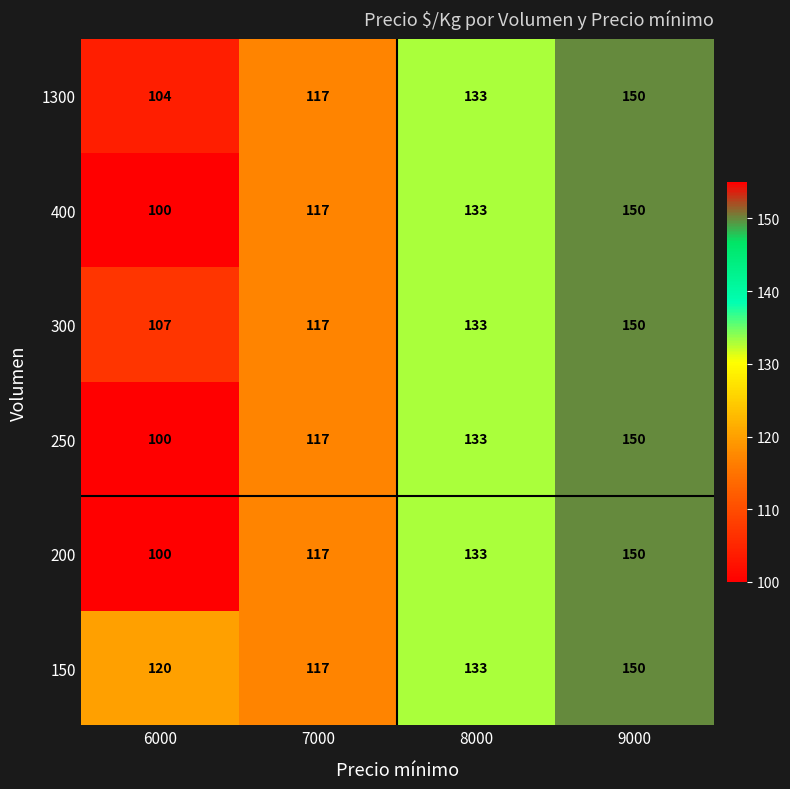

What is the difference between the second highest and minimum values in the 400 series?

33